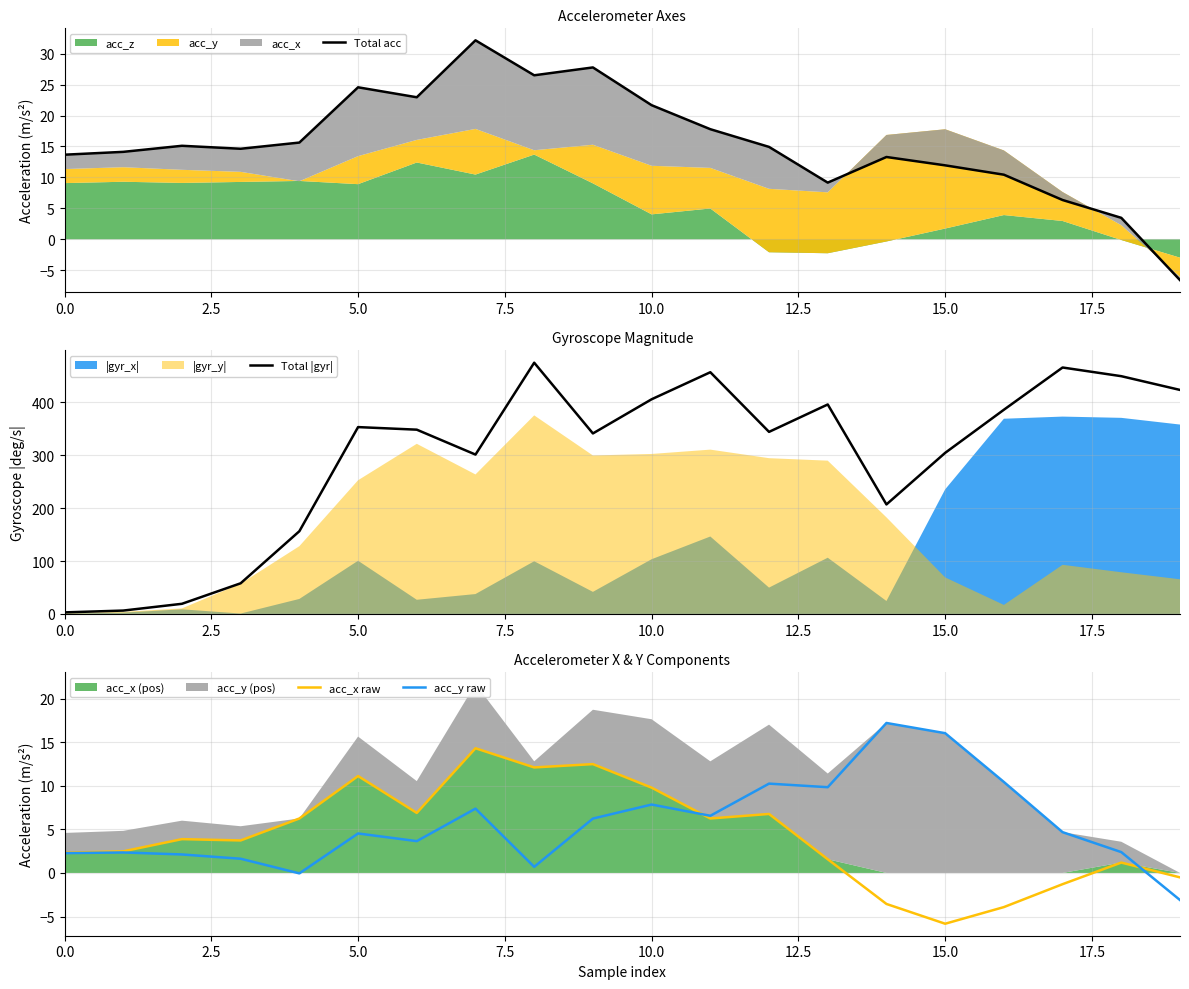

What is the sum of all acc_y raw values?

113.0